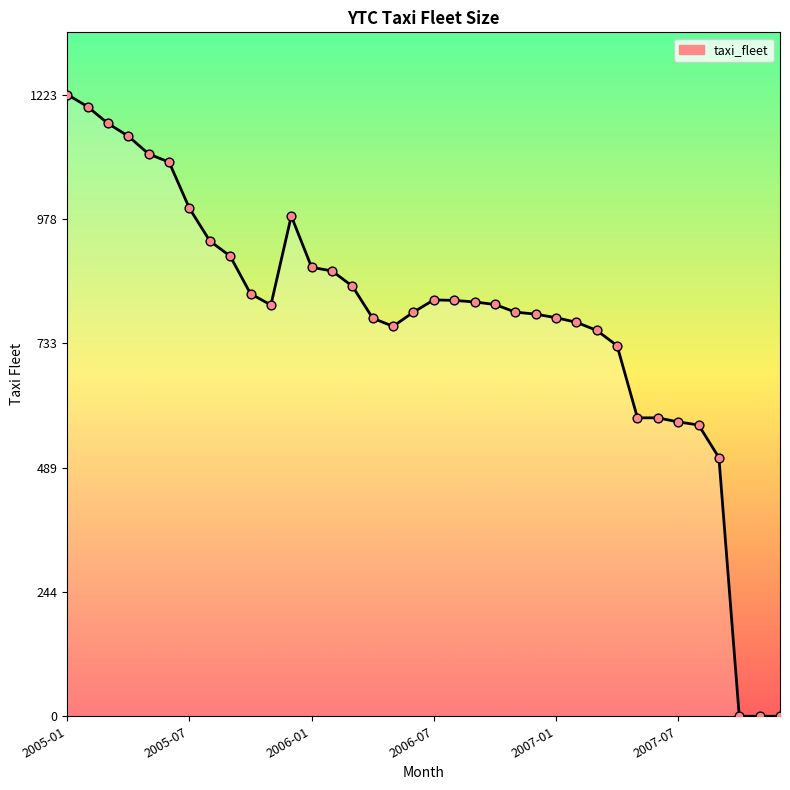

What is the greatest value displayed?

1223